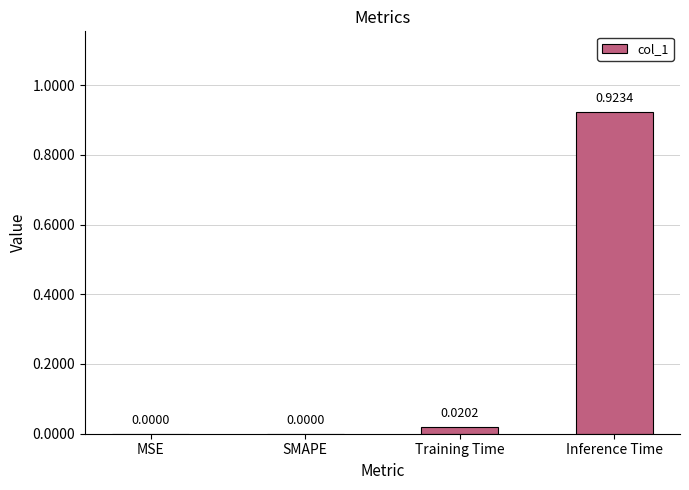

Which has a higher value, Training Time or MSE?

Training Time